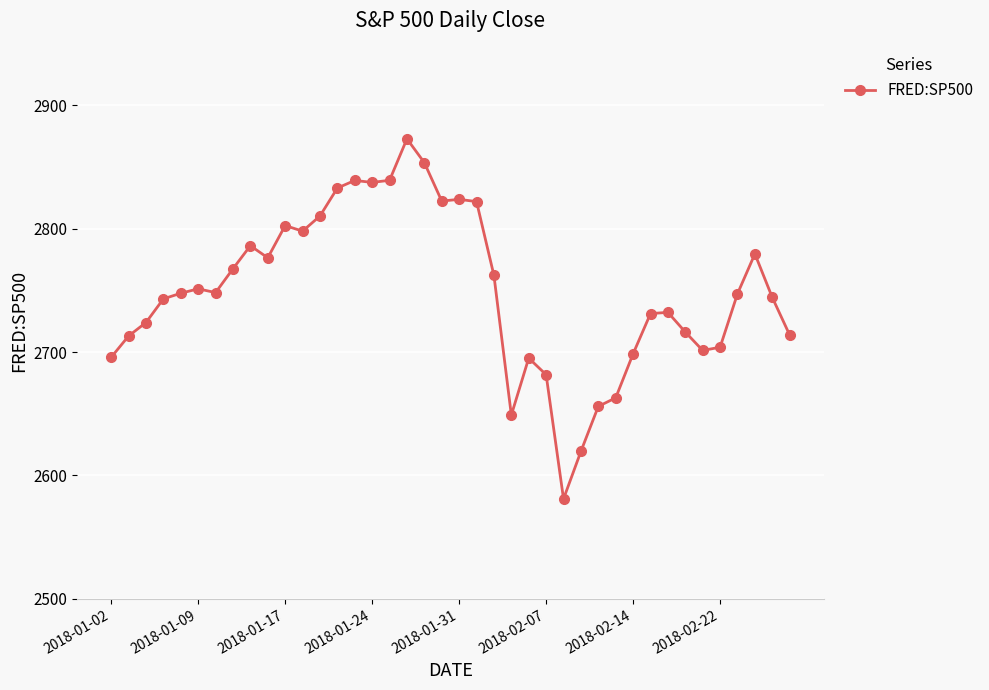

What is the average value?

2749.6